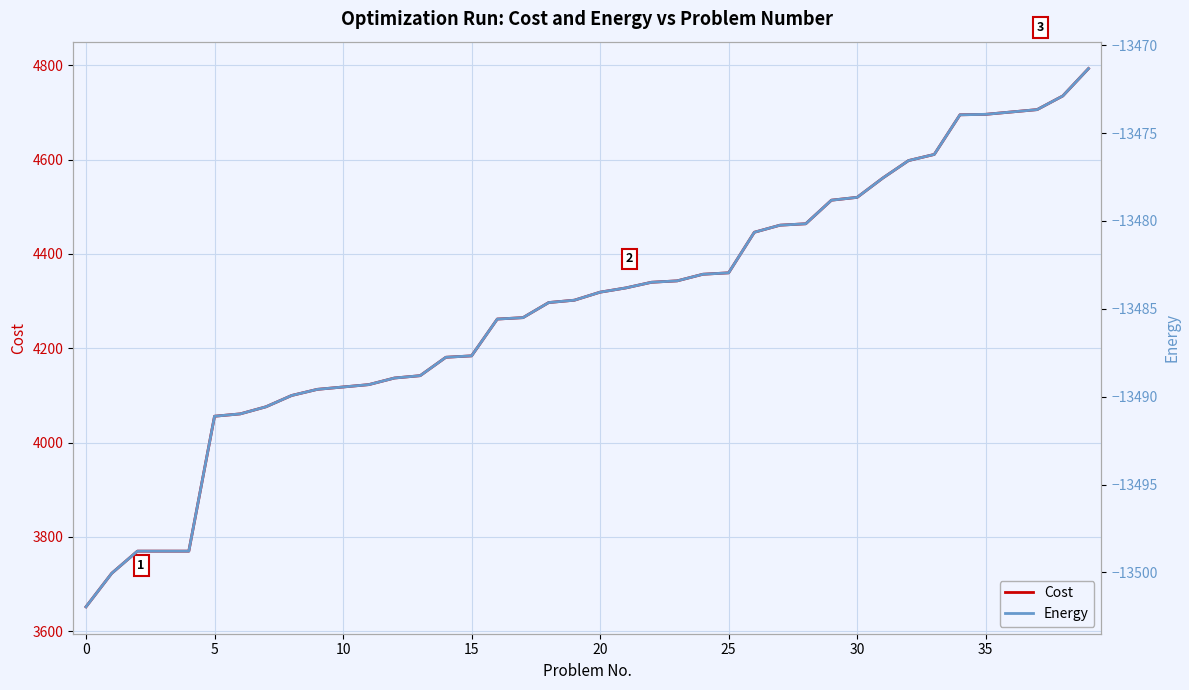

What is the maximum value for Cost?

4793